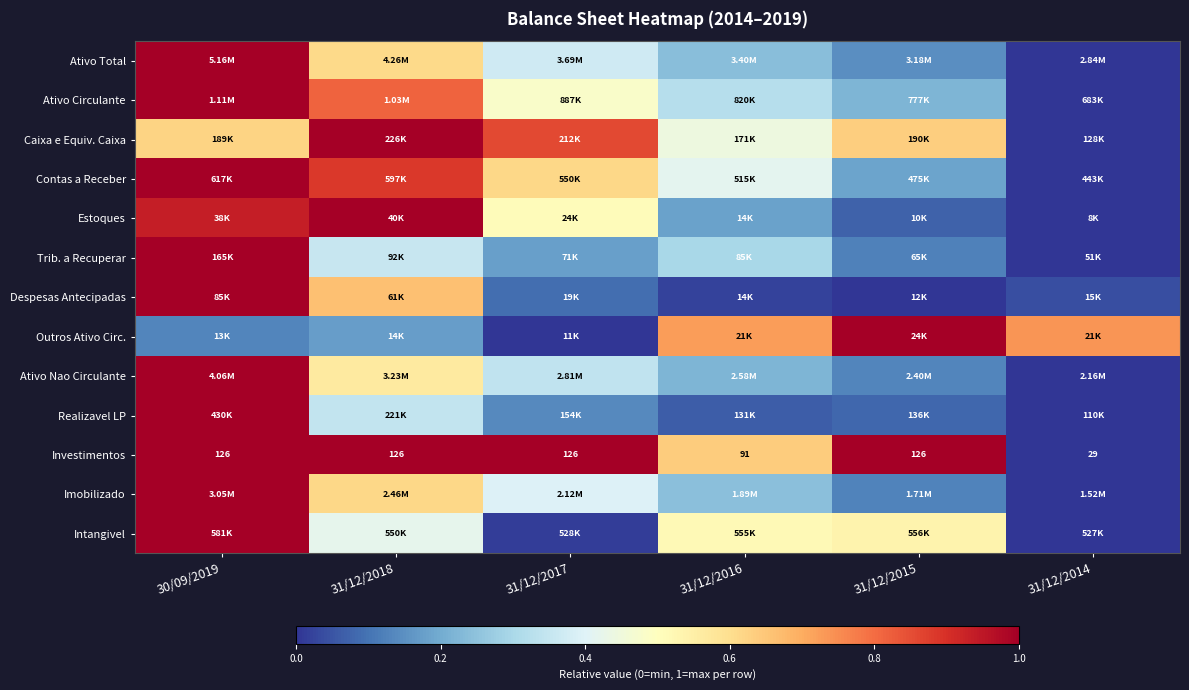

List the labels in order of Outros Ativo Circ. value, smallest first.

31/12/2017, 30/09/2019, 31/12/2018, 31/12/2016, 31/12/2014, 31/12/2015